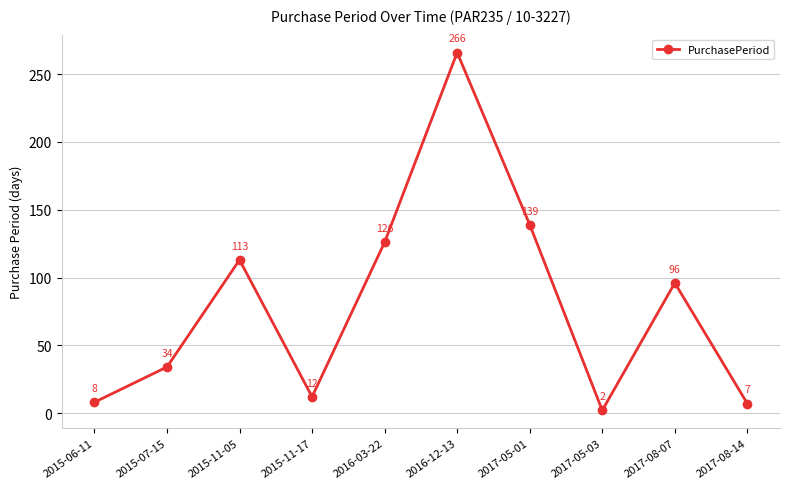

At which category does the chart reach its peak across all series?

2016-12-13